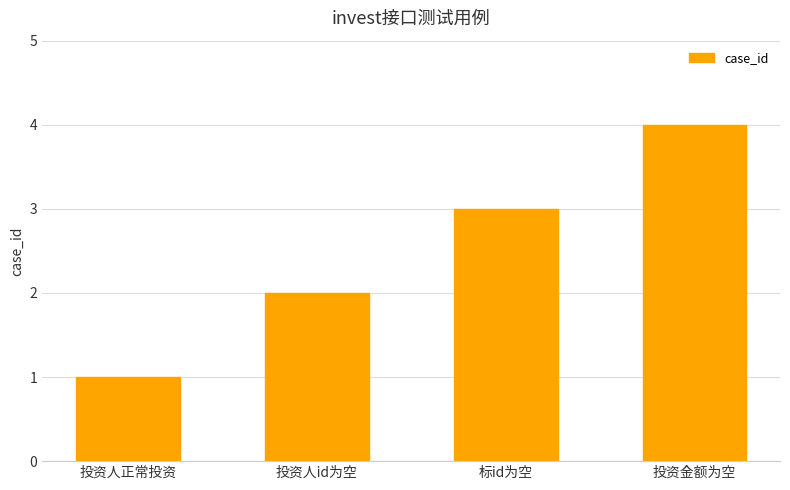

What is the label of the 2nd bar from the right?

标id为空